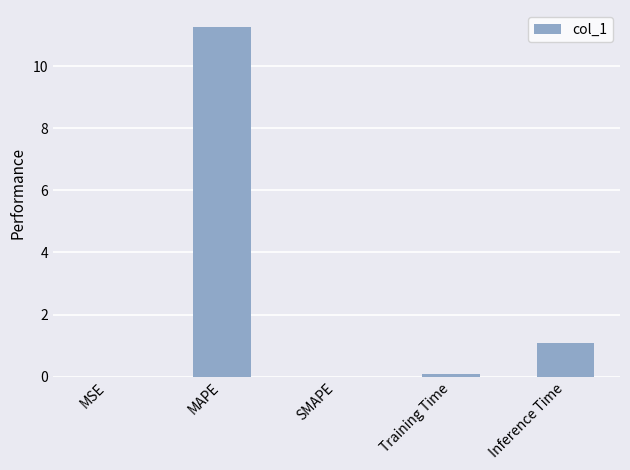

What is the sum of all values?

12.4